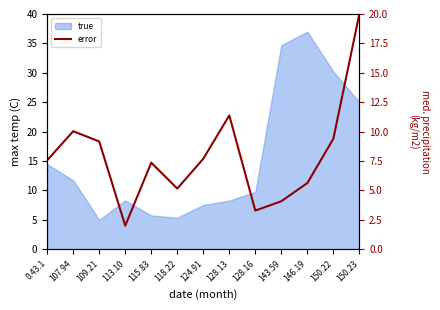

What is the label of the 3rd point from the left?

109.21